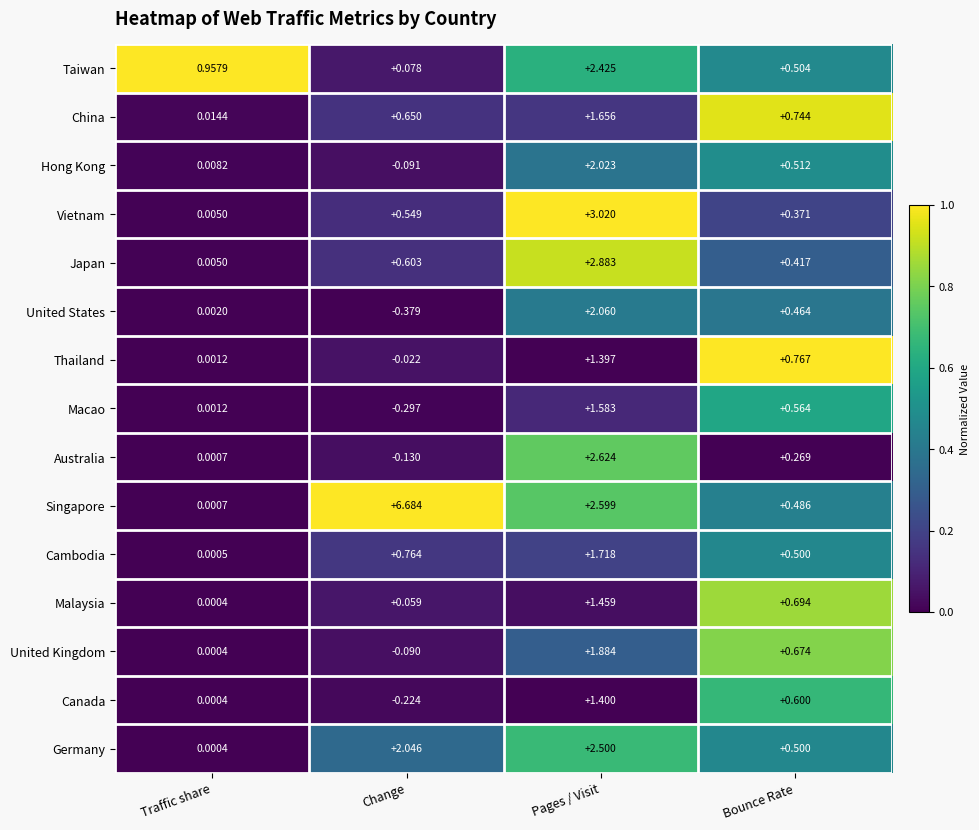

What is the difference between the highest and lowest values at Change?

7.1